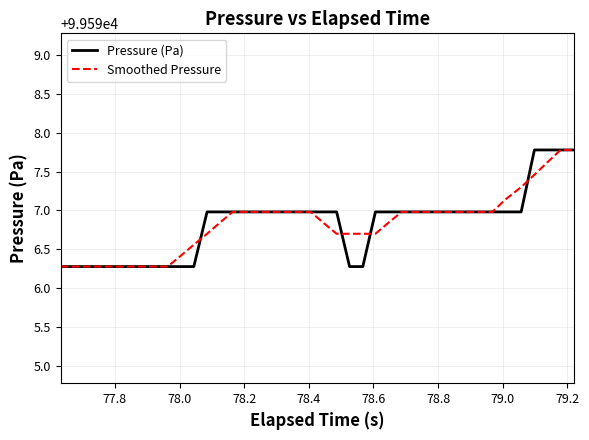

What is the maximum value shown in the chart?

99597.8